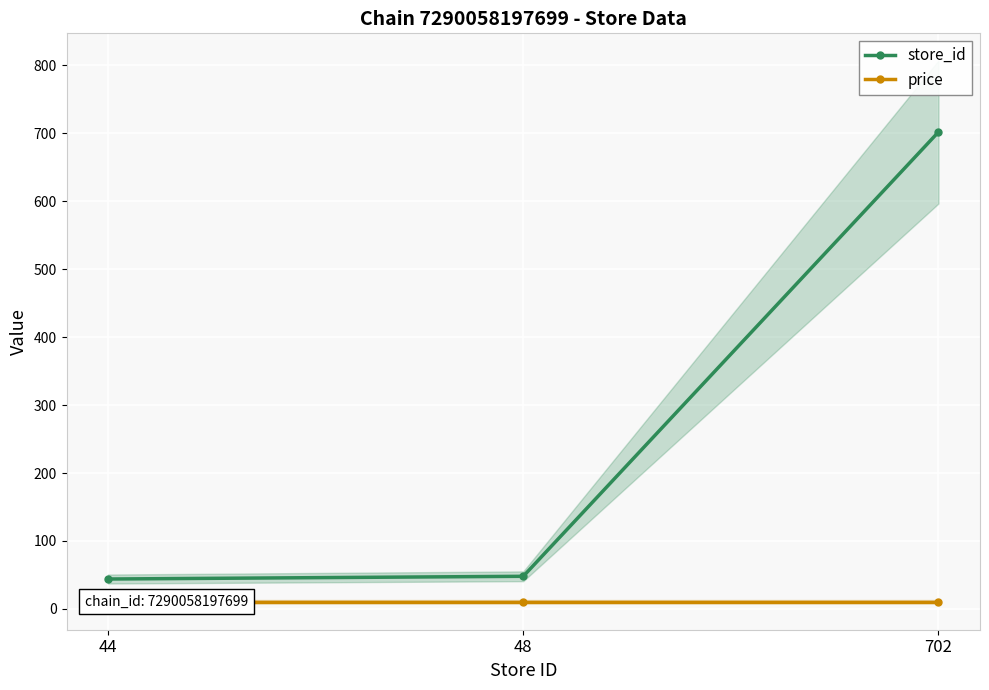

What is the sum of the store_id values at 702 and 48?

750